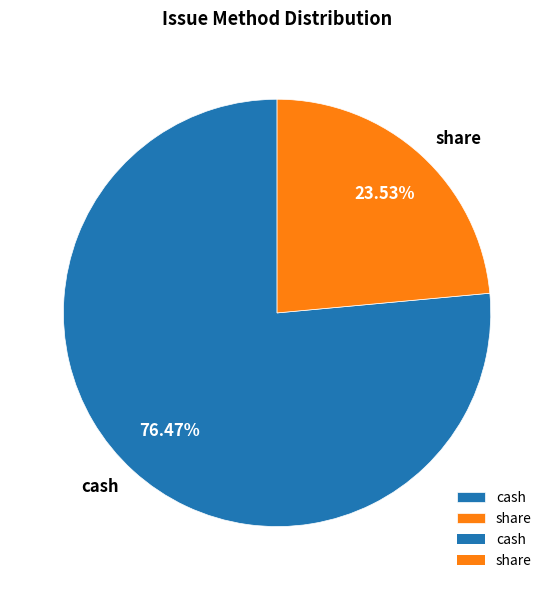

How many slices are in this pie chart?

2